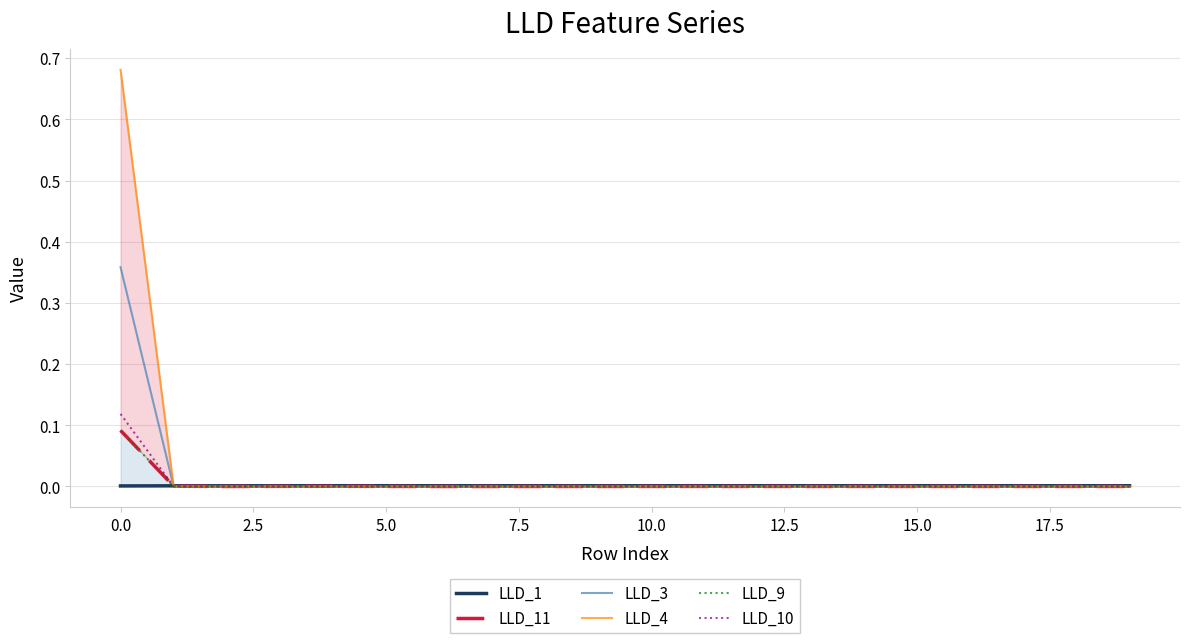

The value of LLD_3 at 5.0 is 0.1. True or false?

False